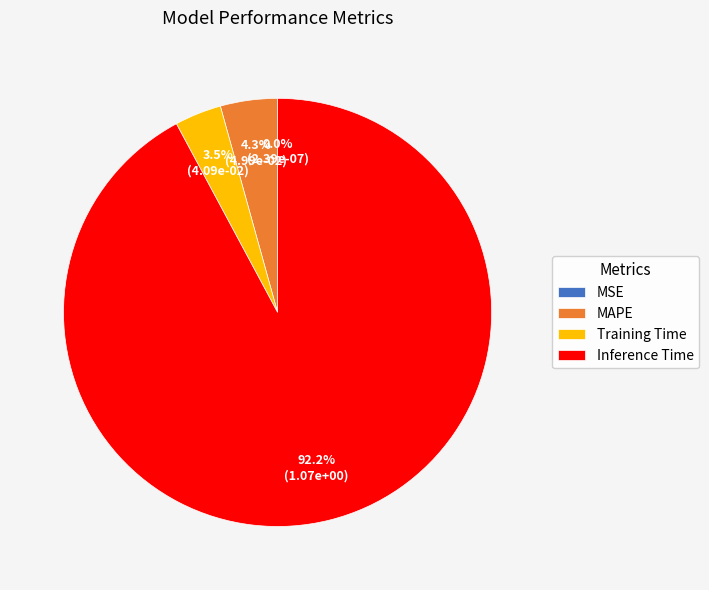

What portion of the pie excludes Inference Time?

7.8%